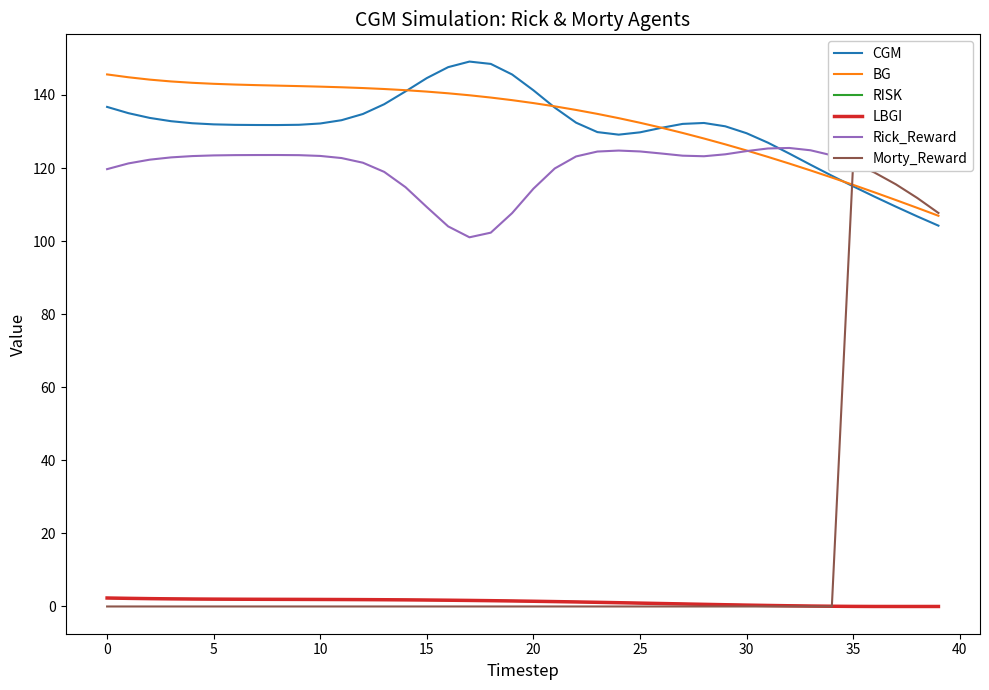

Does the chart have visible grid lines?

No